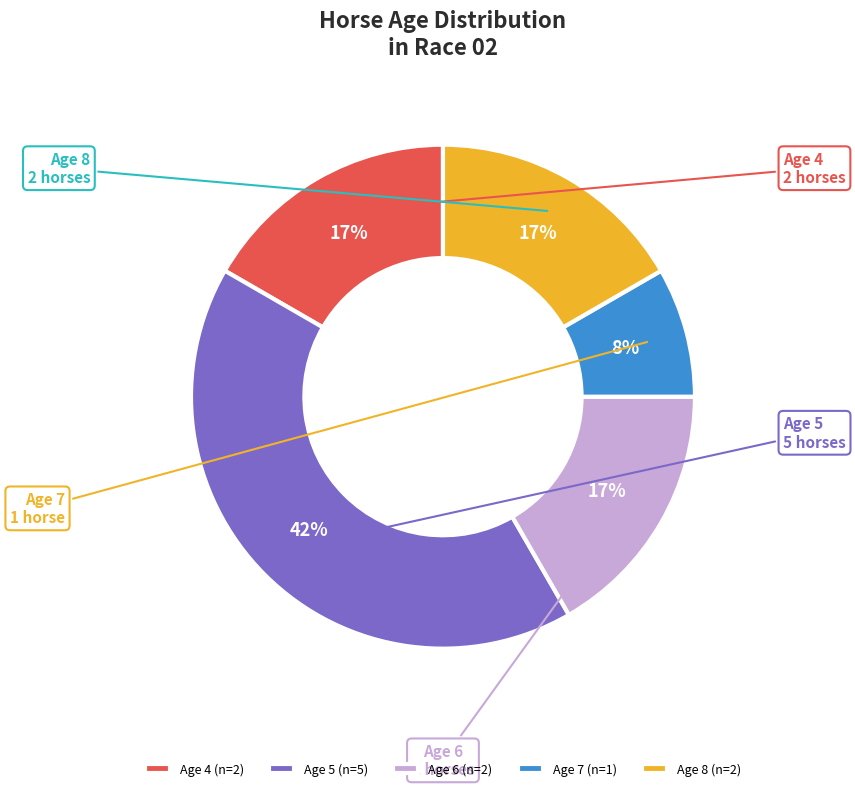

How many slices are in this pie chart?

5